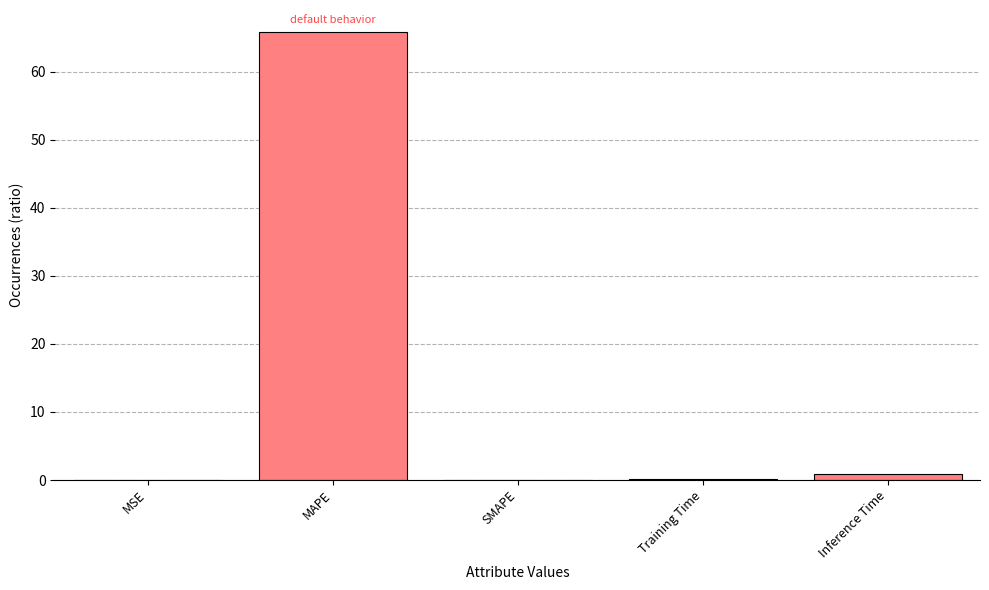

Which category has the highest value across all series?

MAPE